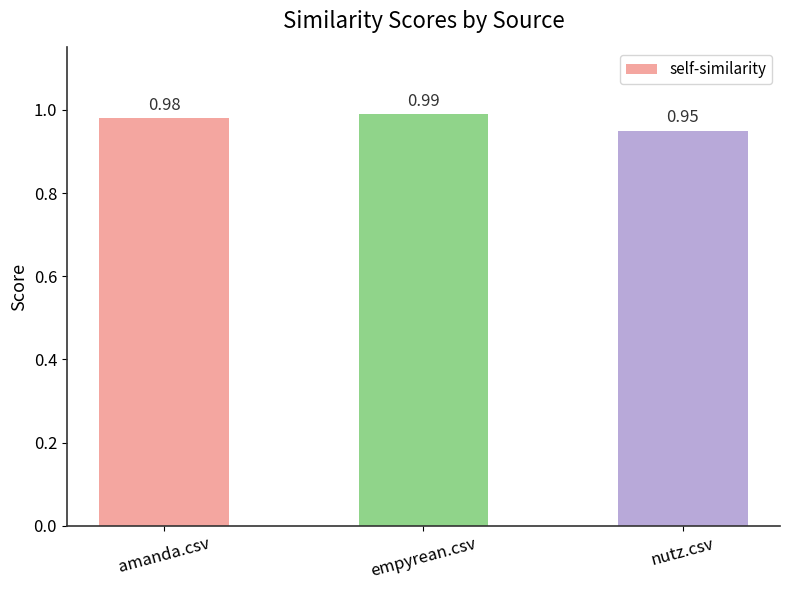

Which label corresponds to the smallest value in the chart?

nutz.csv